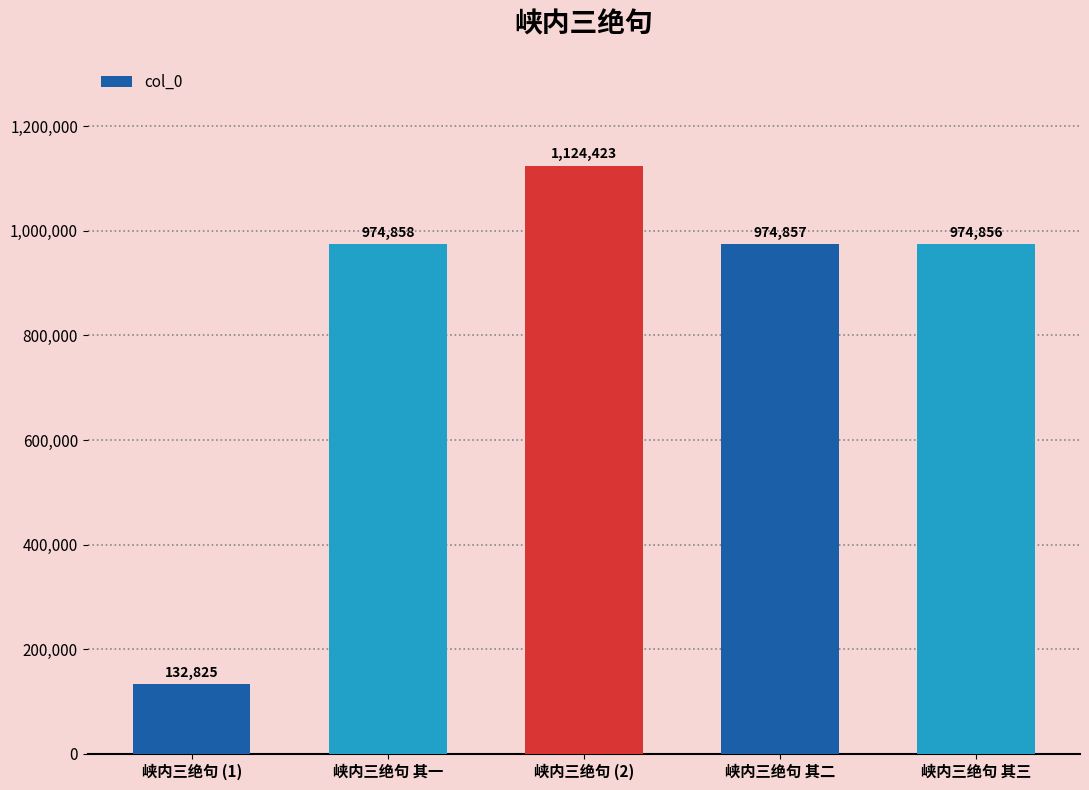

How many values are below 974857?

2